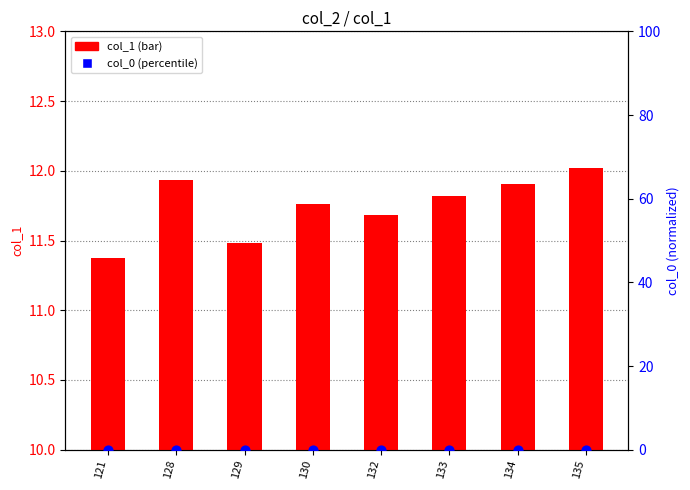

At how many categories does at least one series exceed 9?

8